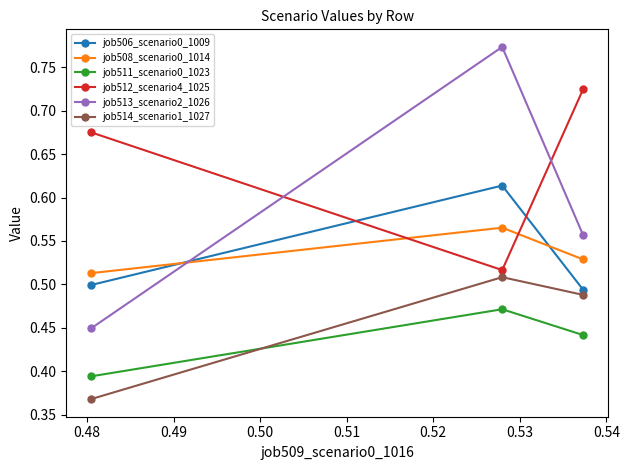

Rank the series by their maximum value, from lowest to highest.

job511_scenario0_1023, job514_scenario1_1027, job508_scenario0_1014, job506_scenario0_1009, job512_scenario4_1025, job513_scenario2_1026